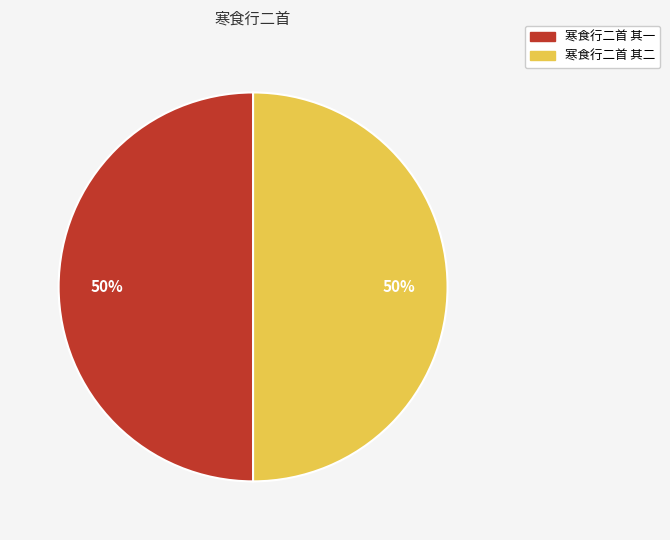

Approximately how many times larger is the value at 寒食行二首 其二 compared to 寒食行二首 其一?

1.0